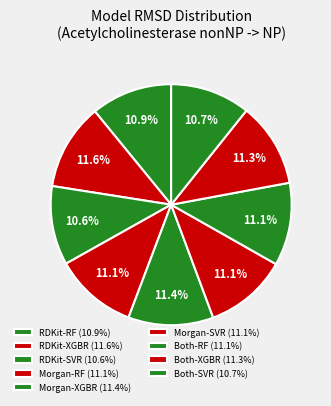

Rank the categories by value from highest to lowest.

RDKit-XGBR, Morgan-XGBR, Both-XGBR, Both-RF, Morgan-SVR, Morgan-RF, RDKit-RF, Both-SVR, RDKit-SVR